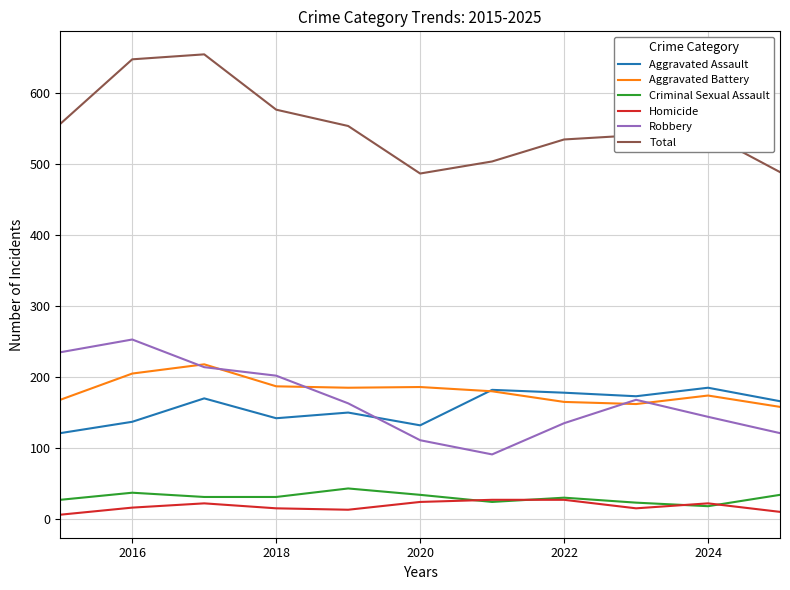

What is the smallest value displayed?

6